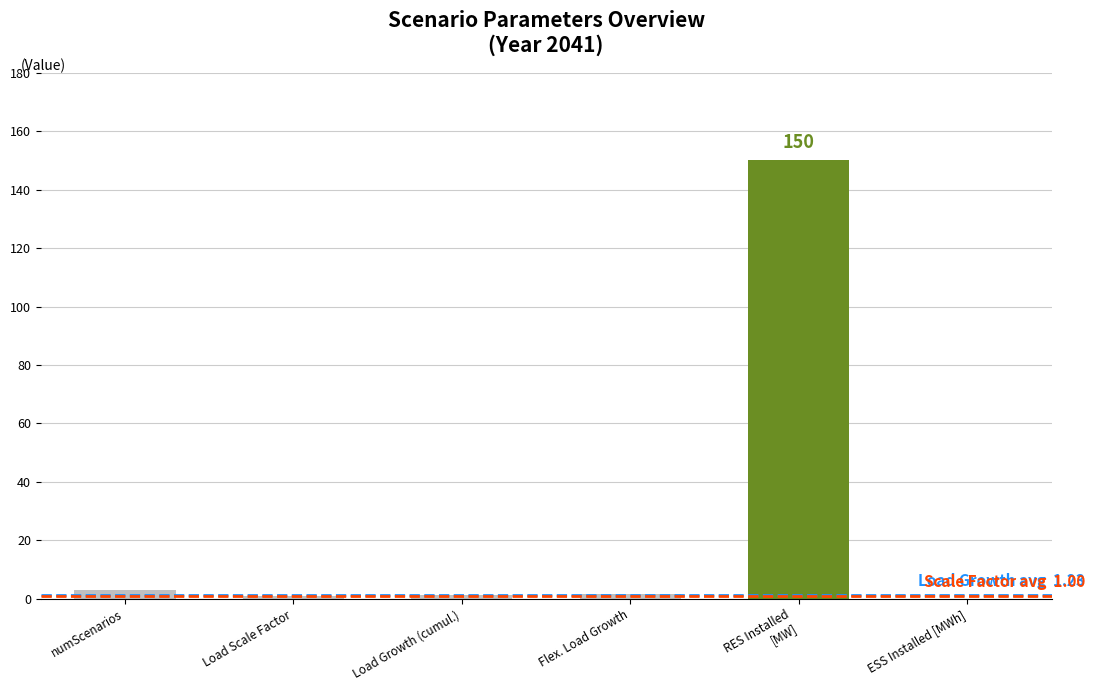

What is the maximum value shown in the chart?

150.0